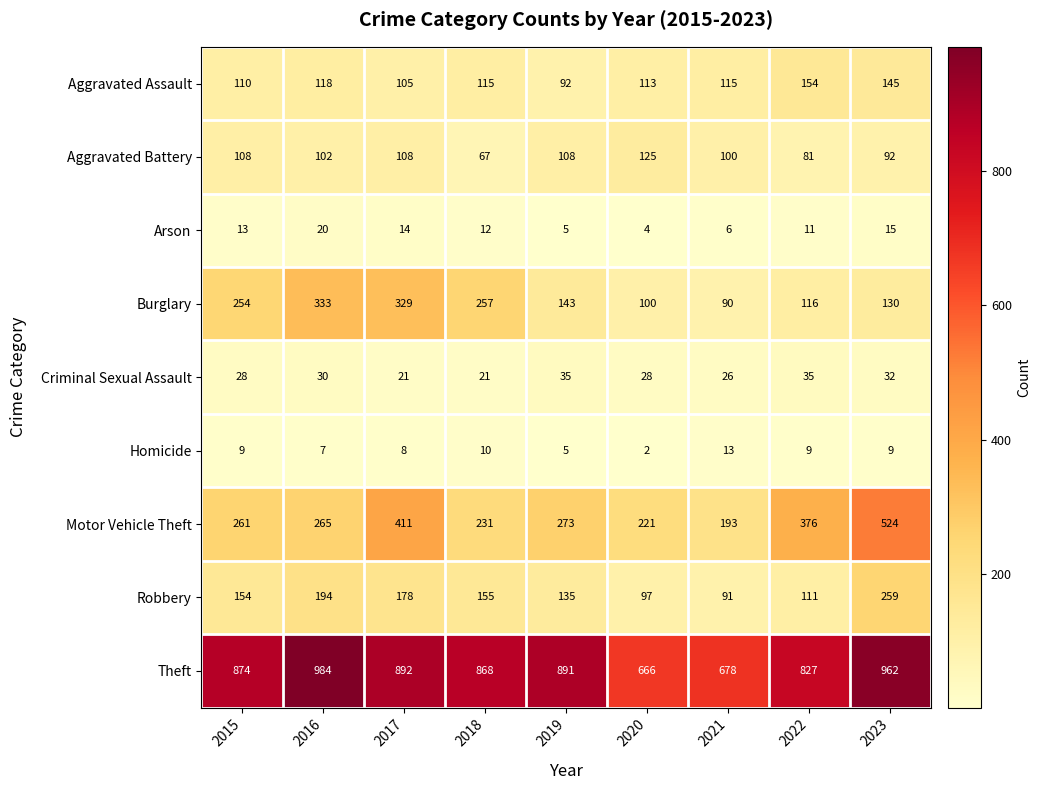

Which category has the lowest value across all series?

2020